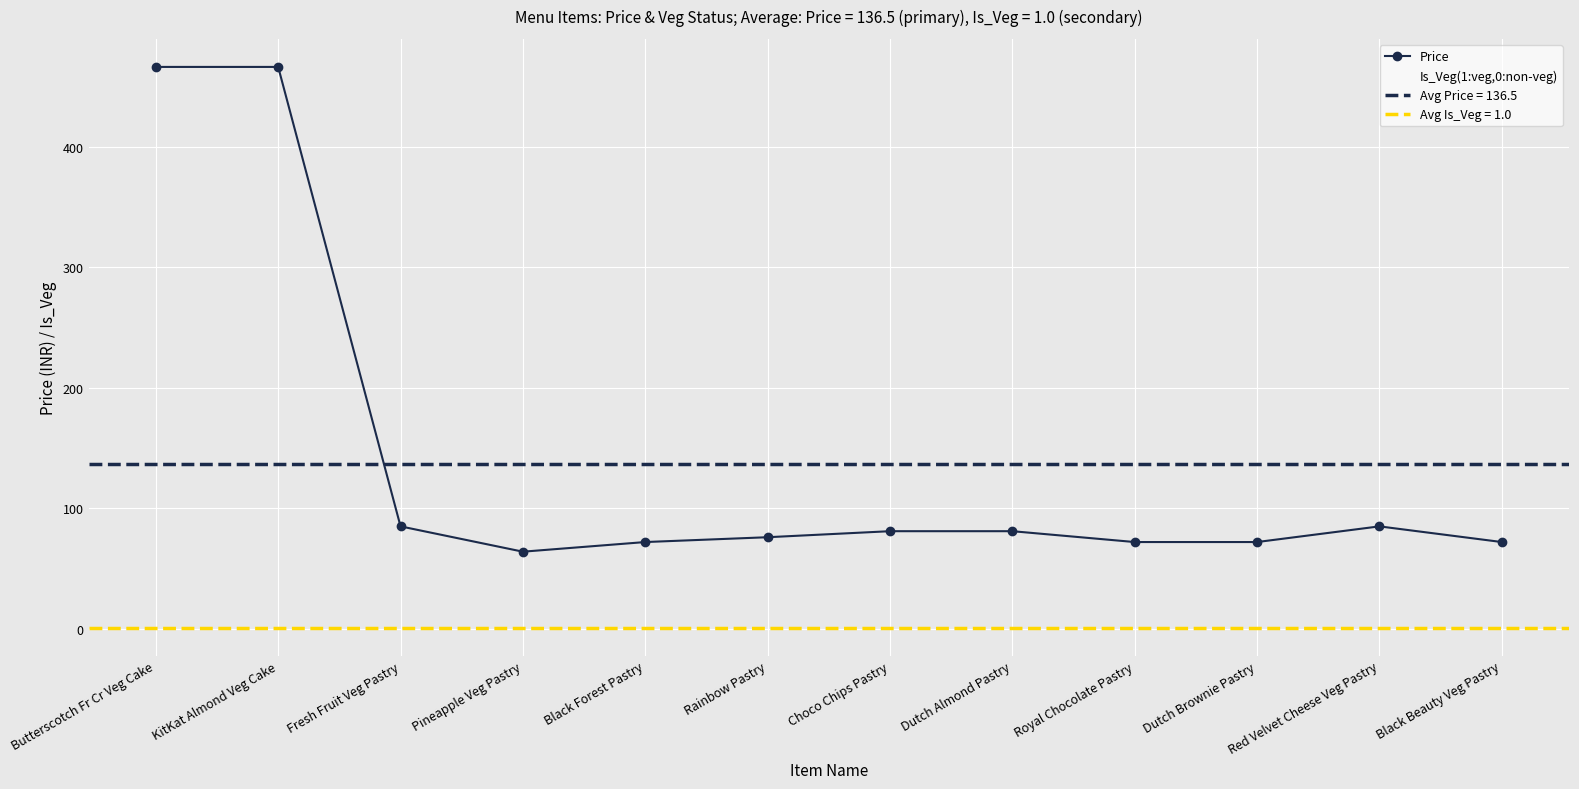

What position from the left is Butterscotch Fr Cr Veg Cake?

1